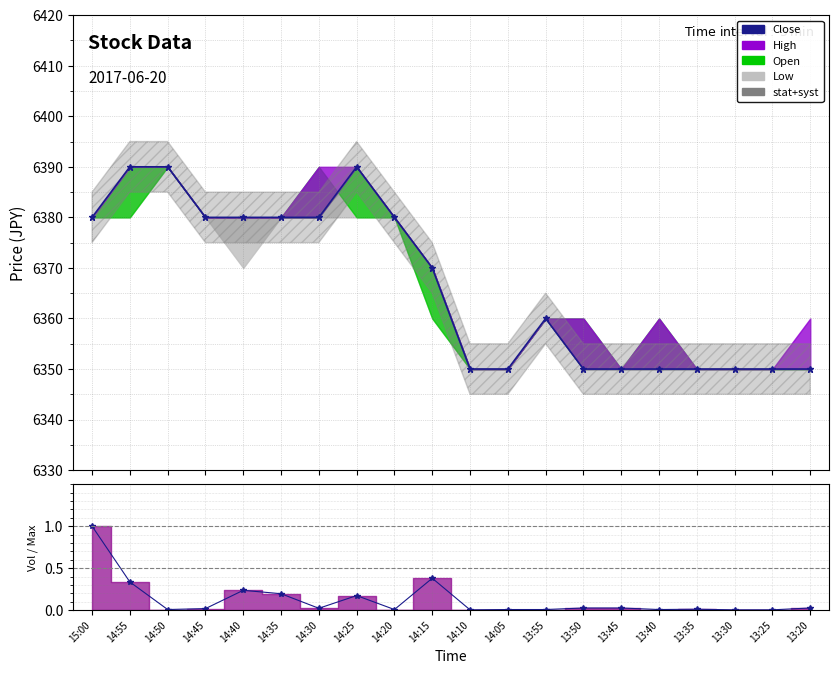

What is the maximum value for Close?

6390.0